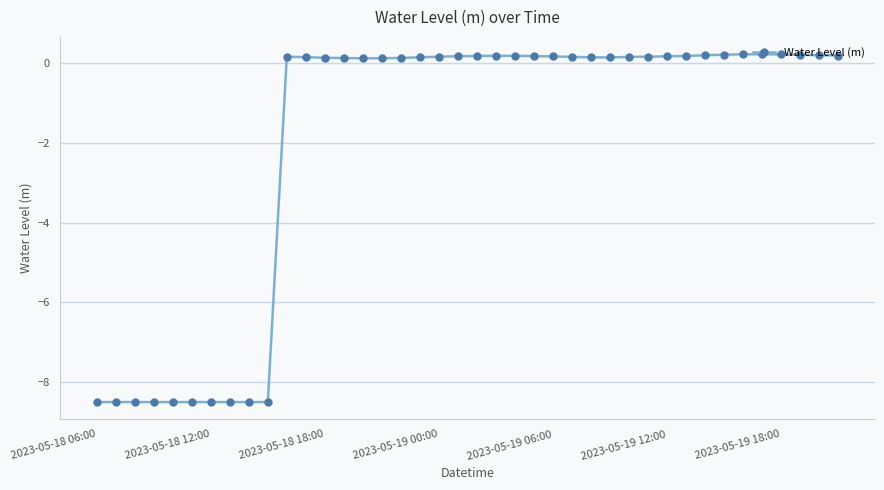

How many lines are shown in the chart?

1